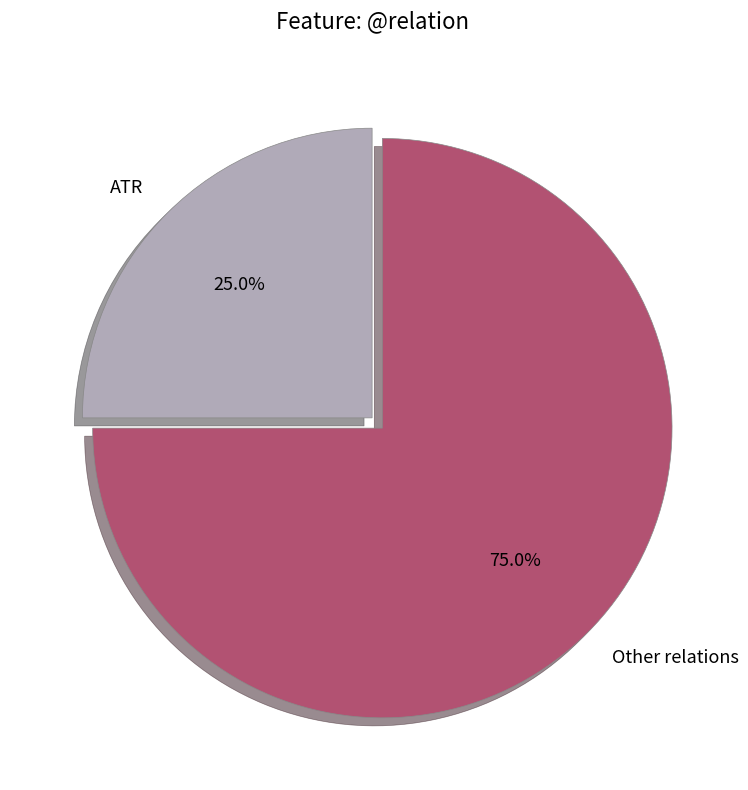

Approximately how many times larger is the value at ATR compared to Other relations?

0.3